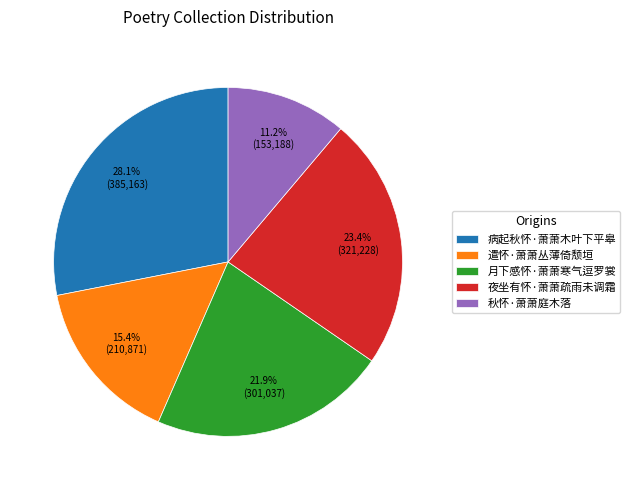

Is it true that 秋怀·萧萧庭木落 is 5% of the pie?

False